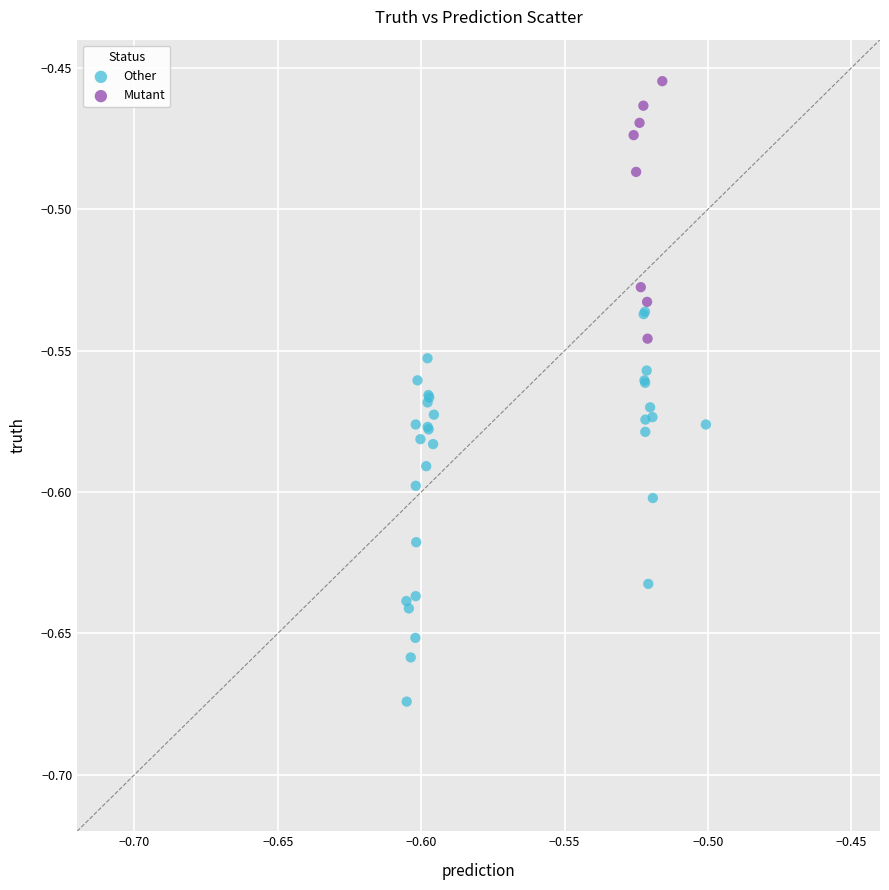

What are all the series names shown in the legend?

Other, Mutant